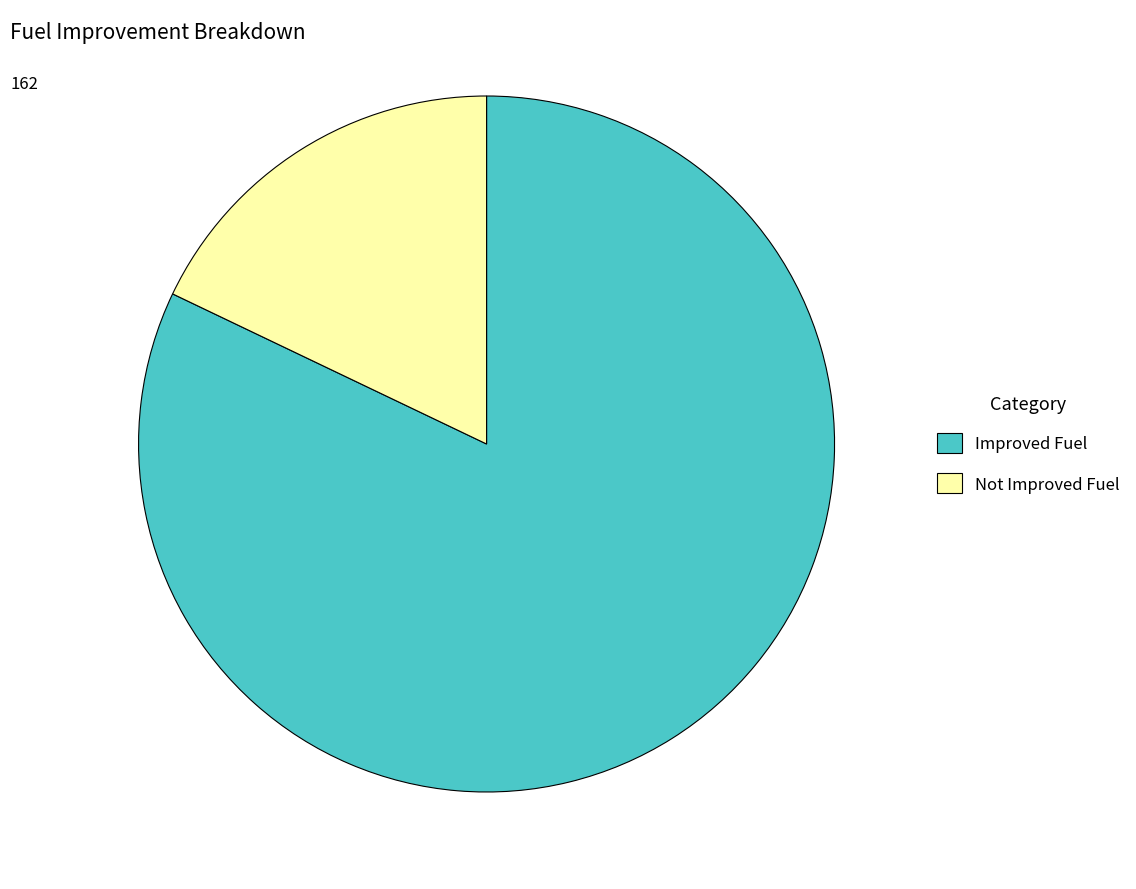

Approximately how many times larger is the value at Improved Fuel compared to Not Improved Fuel?

4.6